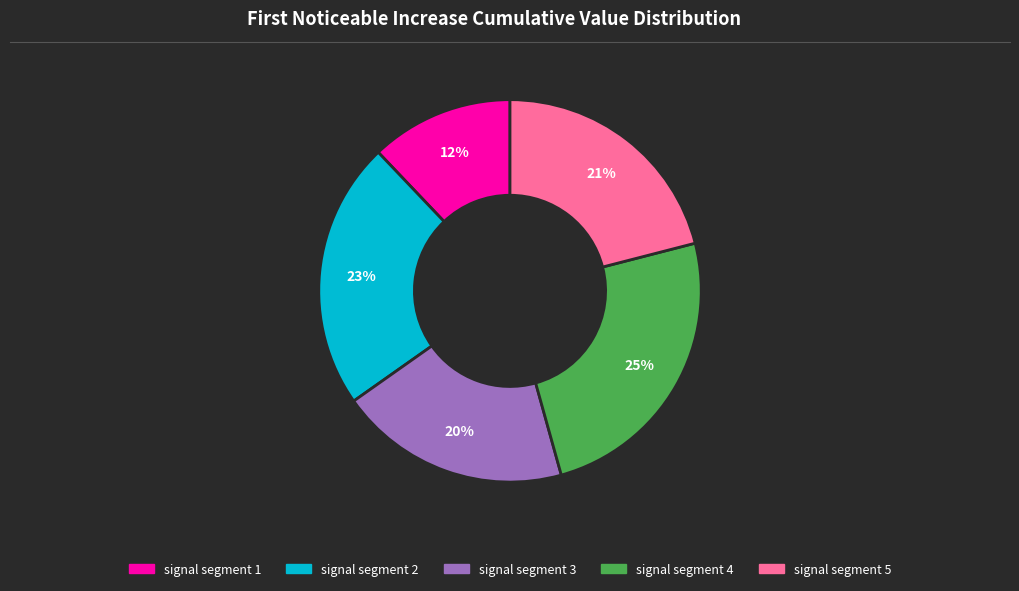

To the nearest percent, what portion does signal segment 2 represent?

23%